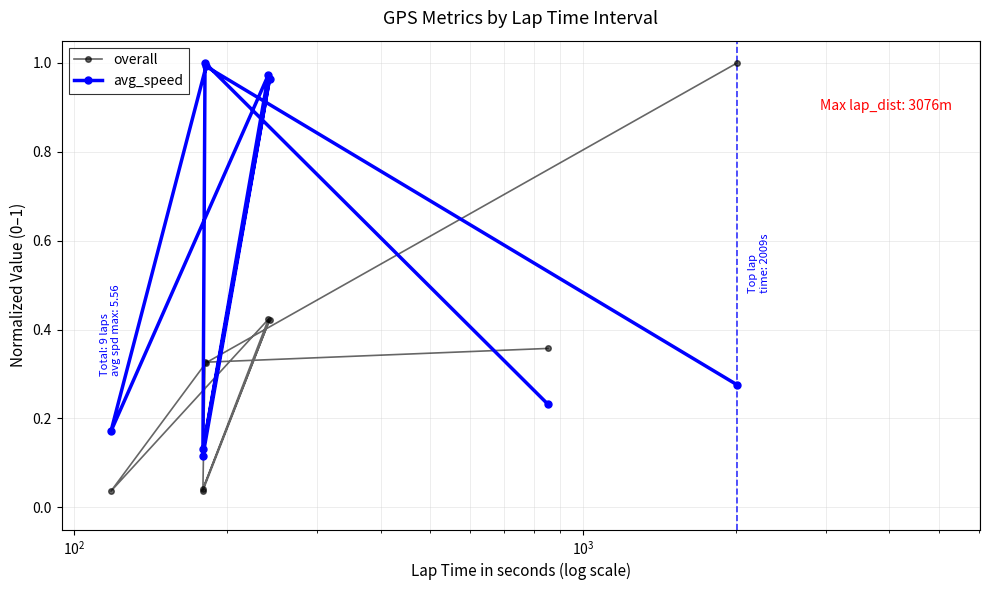

How many intersections are there between overall and avg_speed?

2